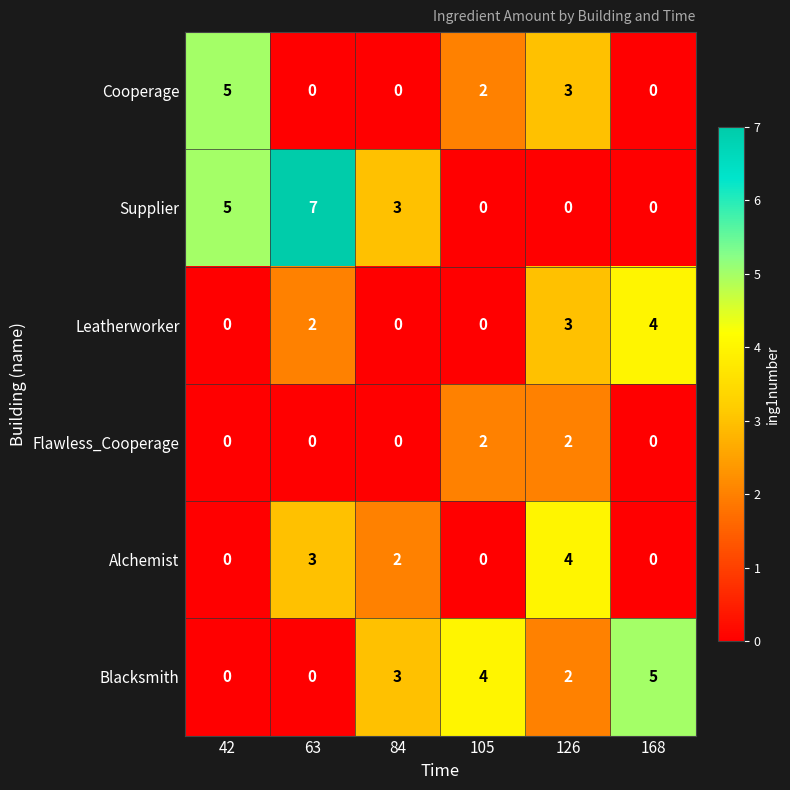

True or false: Cooperage has a value of 2 at 105.

True